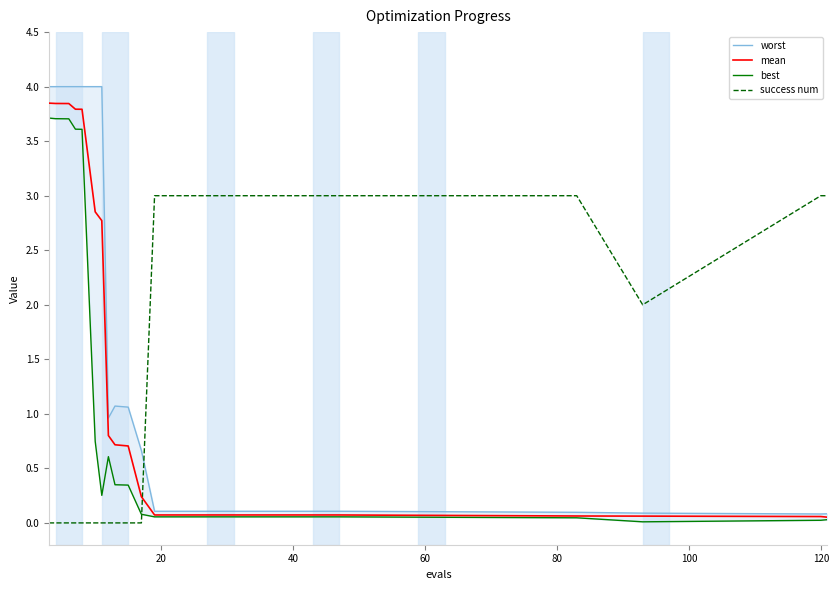

What is the highest value of the success num series?

3.0